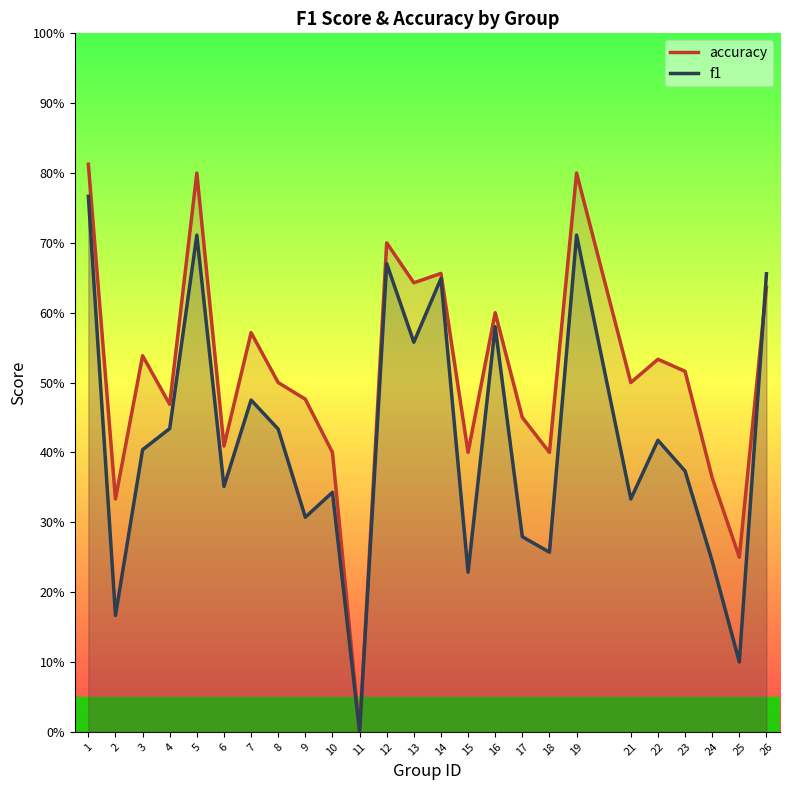

Between which two adjacent categories do accuracy and f1 first intersect?

25 and 26